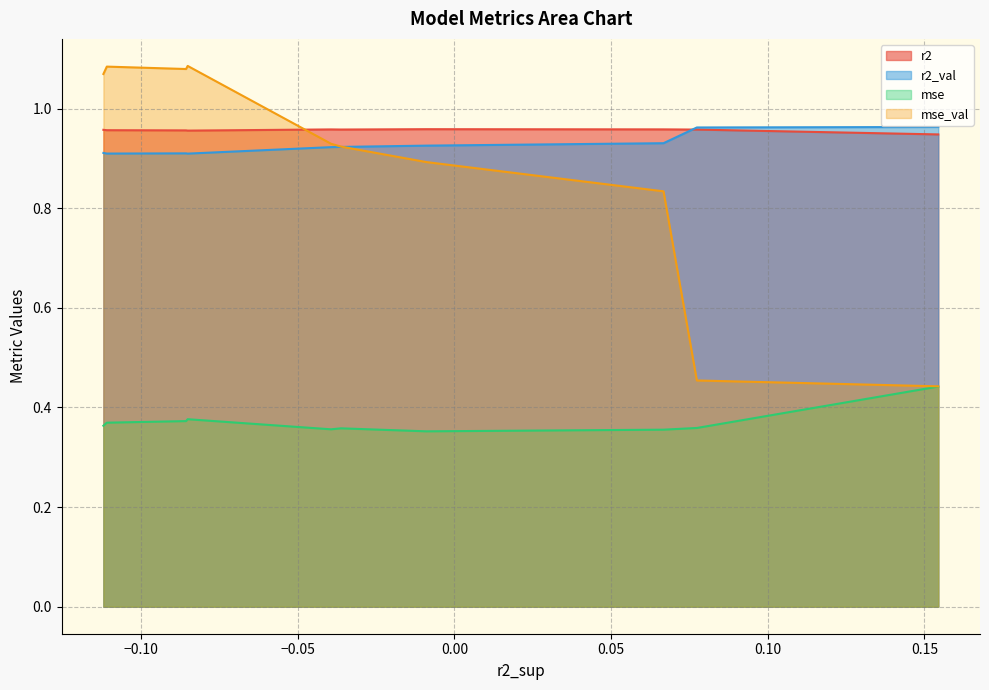

How many intersections are there between mse_val and r2?

1